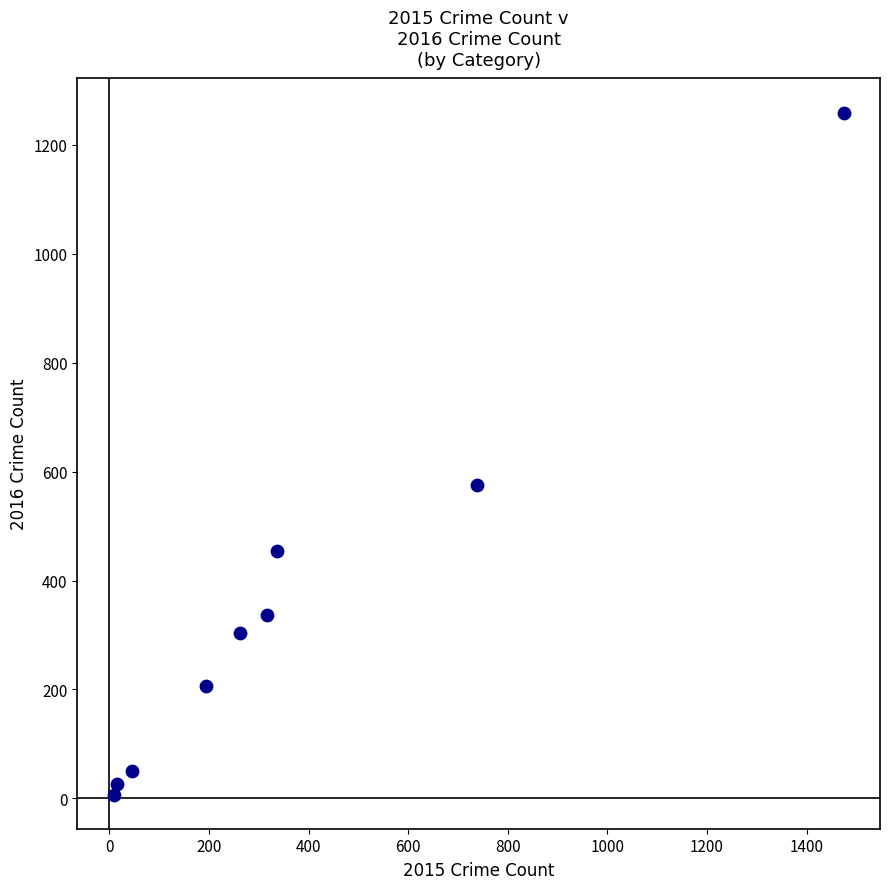

What Y value in the scatter plot is closest to 633?

576